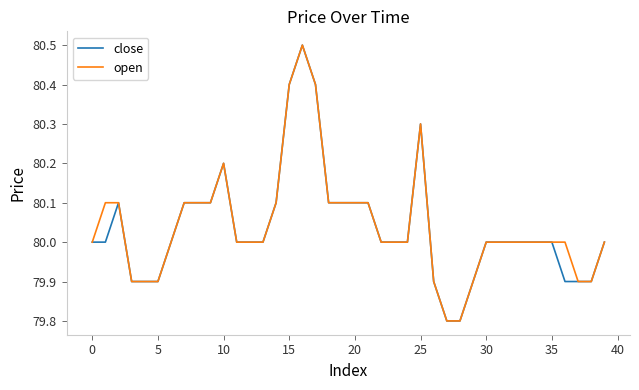

What is the highest value of the open series?

80.5